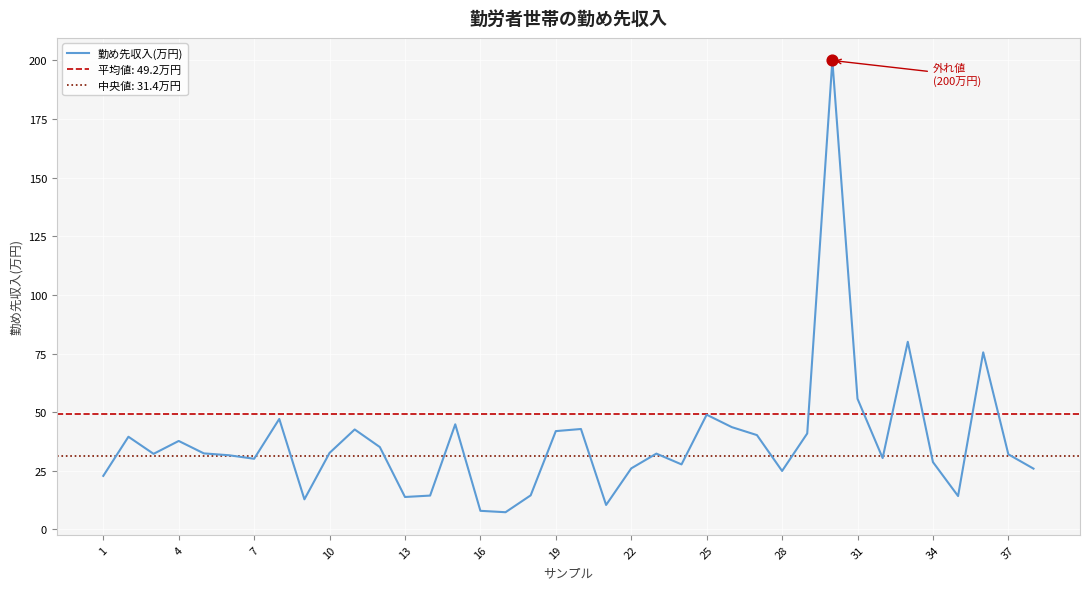

Between 16 and 10, which is larger?

10